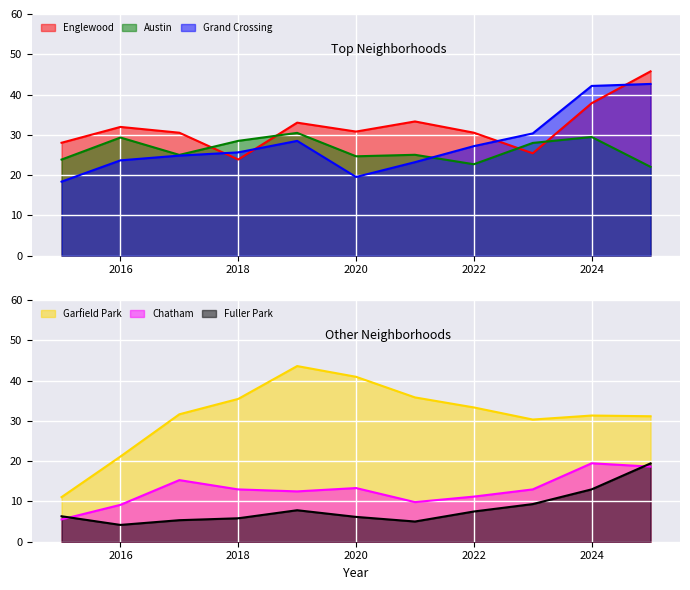

At which label does Chatham first exceed 12?

2017